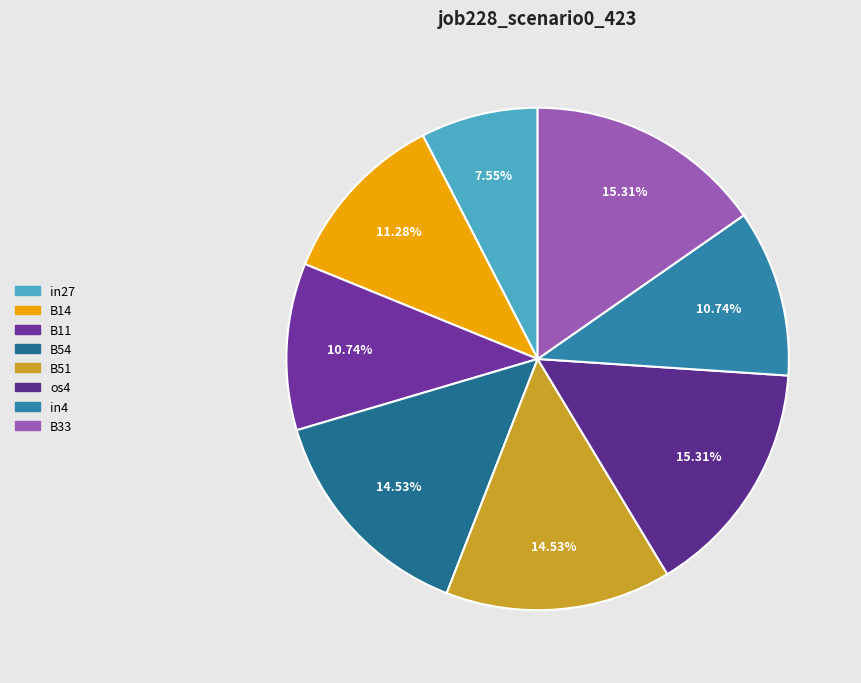

Which category has the smallest portion of the pie?

in27